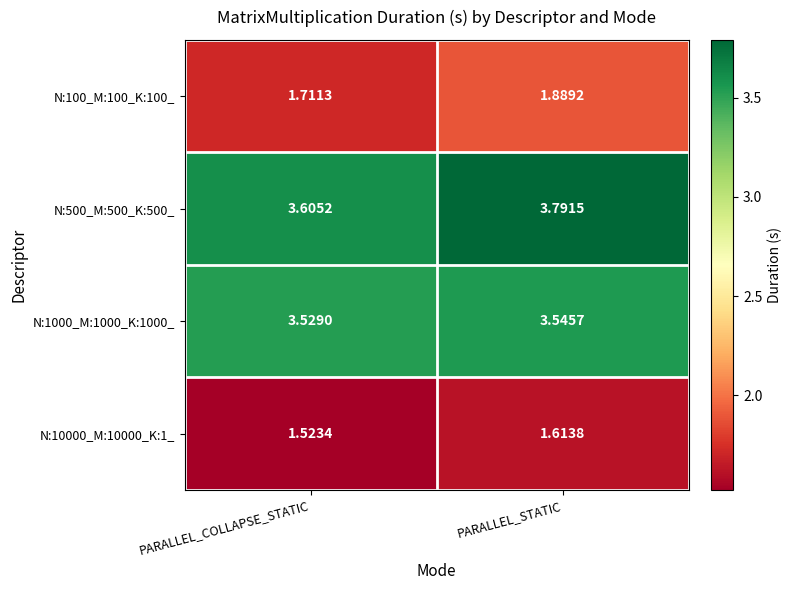

What is the total value across all series at PARALLEL_COLLAPSE_STATIC?

10.4